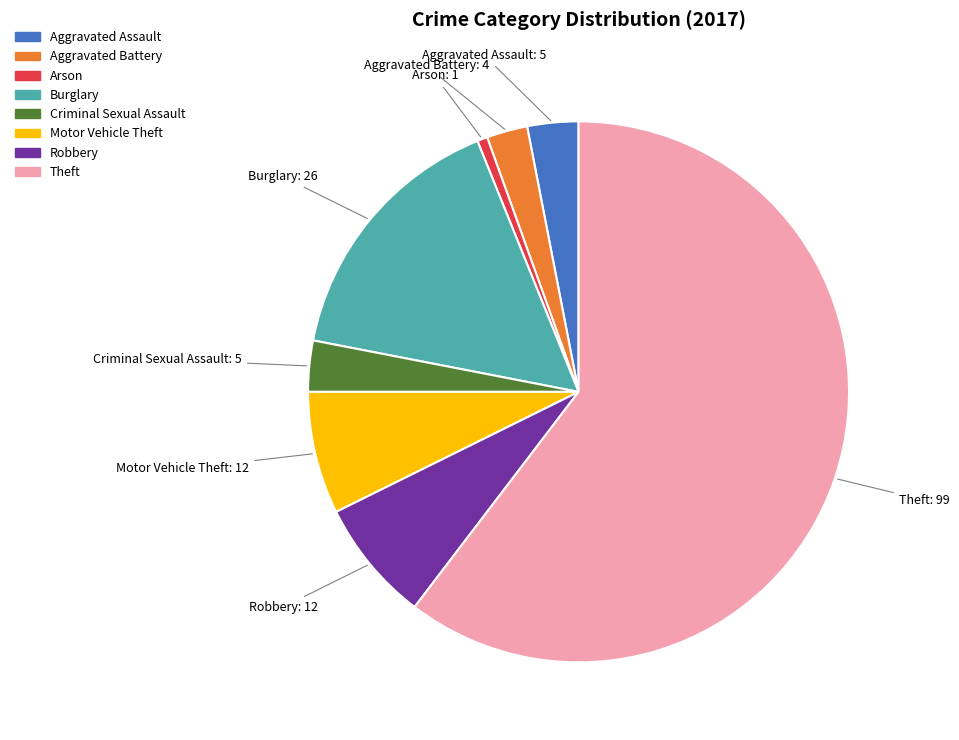

Count the number of slices in the pie.

8